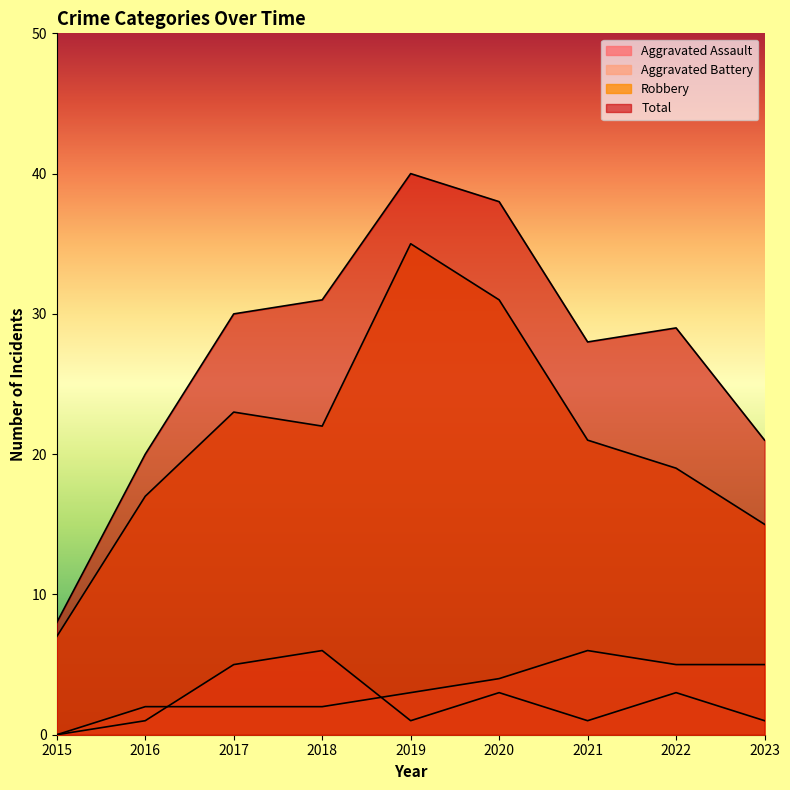

What is the lowest value of the Total series?

8